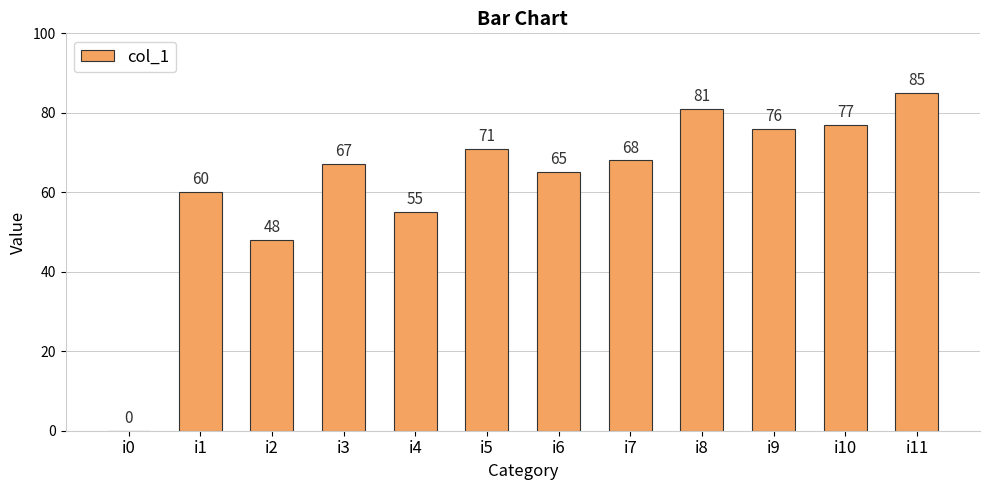

The chart shows a value of 76 at i9. True or false?

True